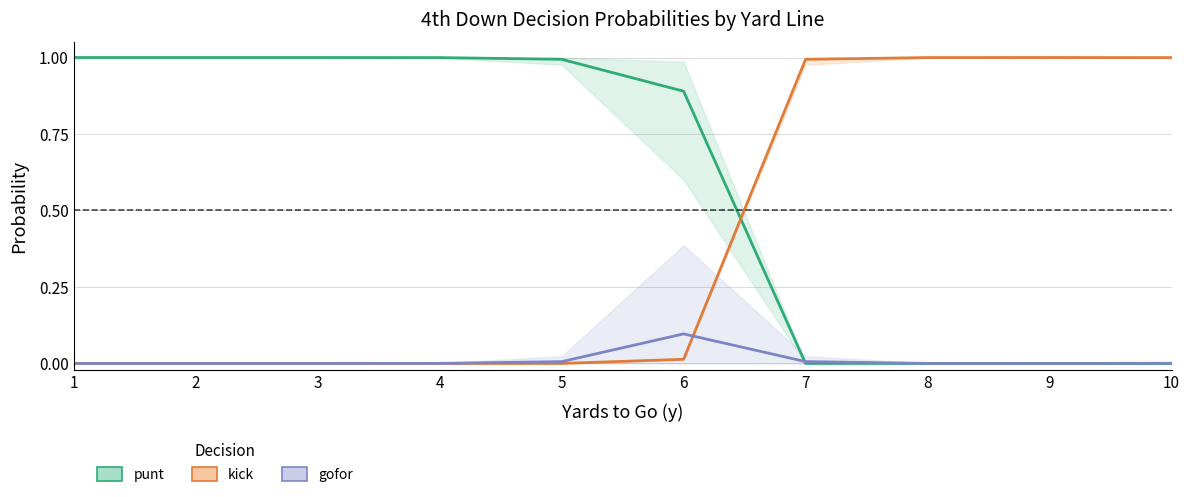

What is the sum of the kick values at 3 and 9?

1.0